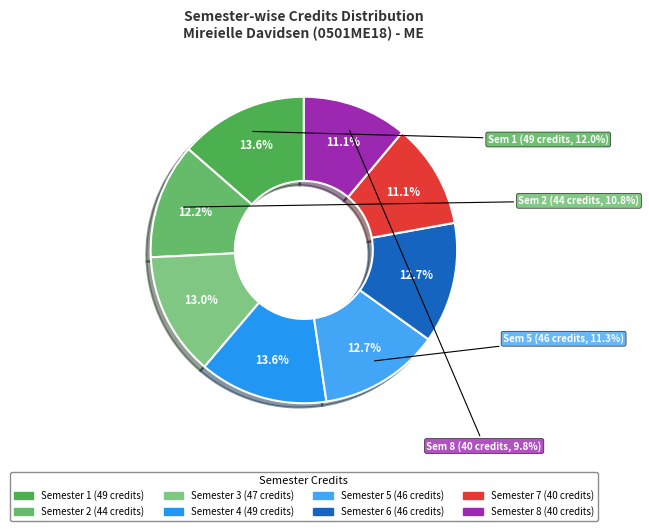

To the nearest percent, what portion does Semester 4 represent?

14%